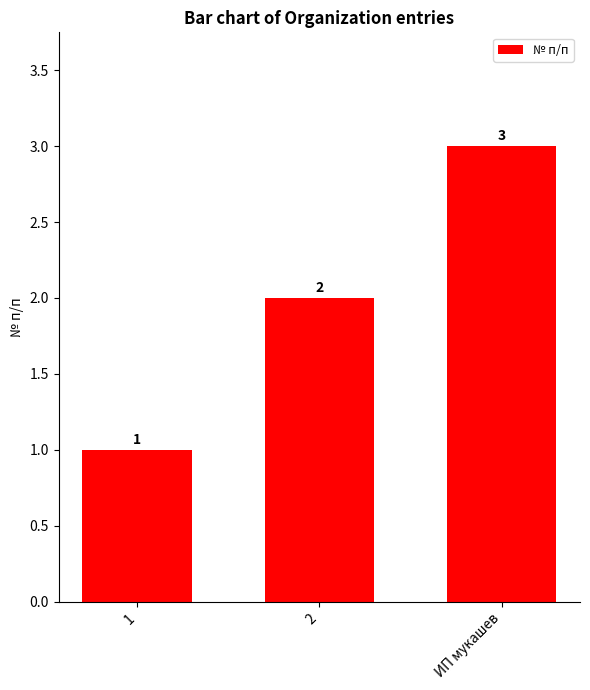

How many categories are shown in the chart?

3